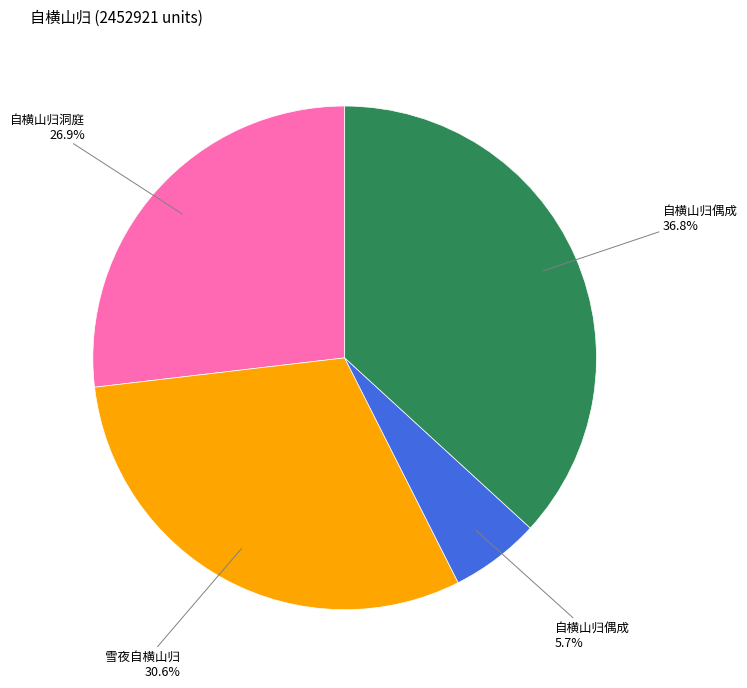

Is there any slice that represents more than half of the pie?

No